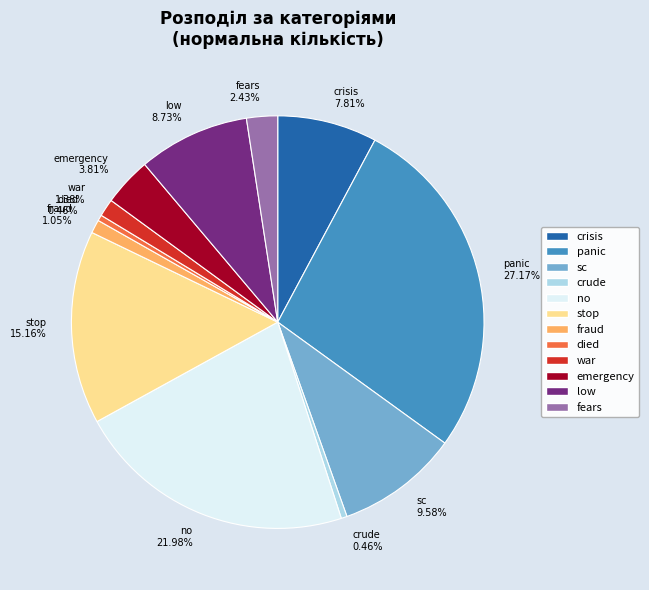

How many slices are in this pie chart?

12